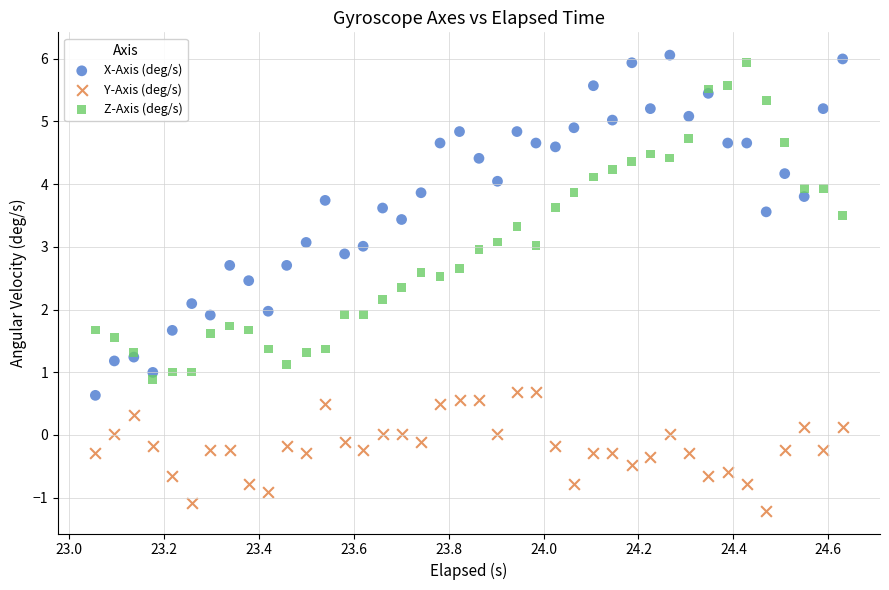

What is the X range (max minus min) for the scatter plot?

1.6